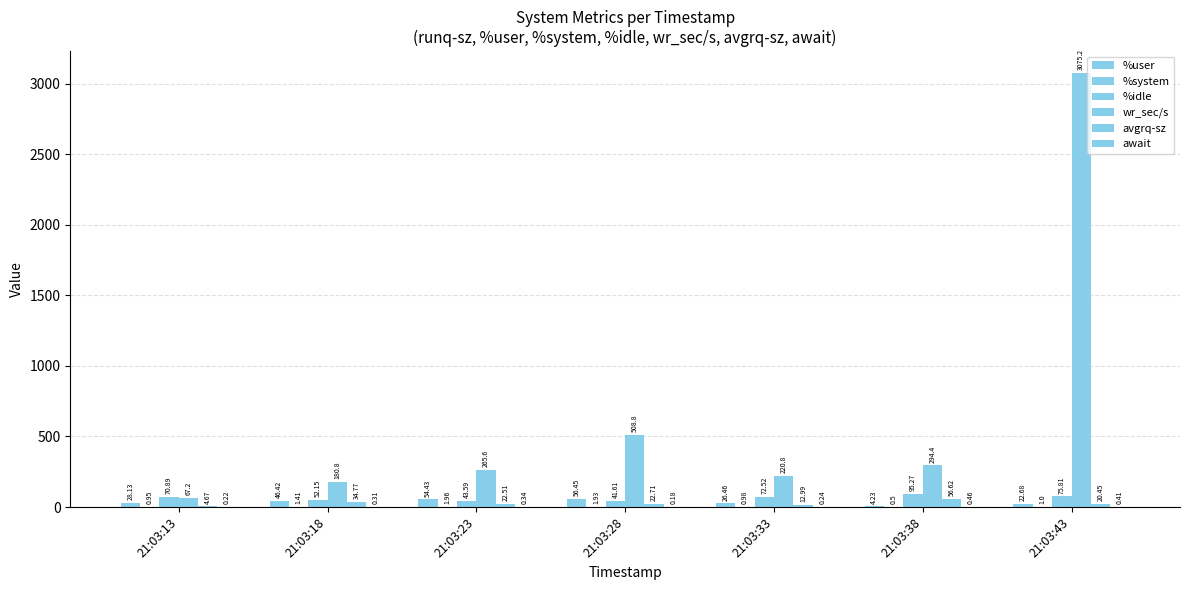

What is the difference between the maximum and minimum values in the wr_sec/s series?

3008.0